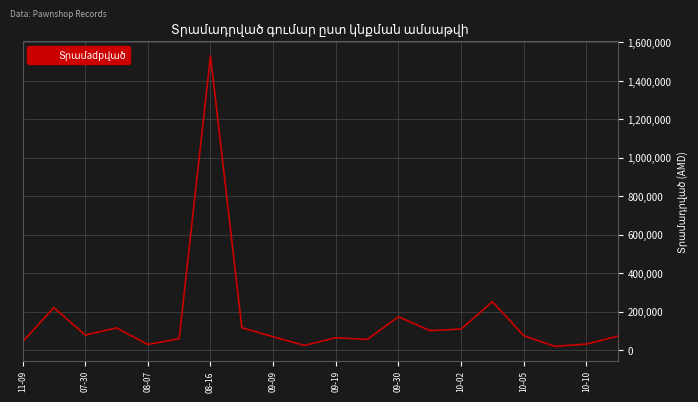

What is the greatest value displayed?

1530000